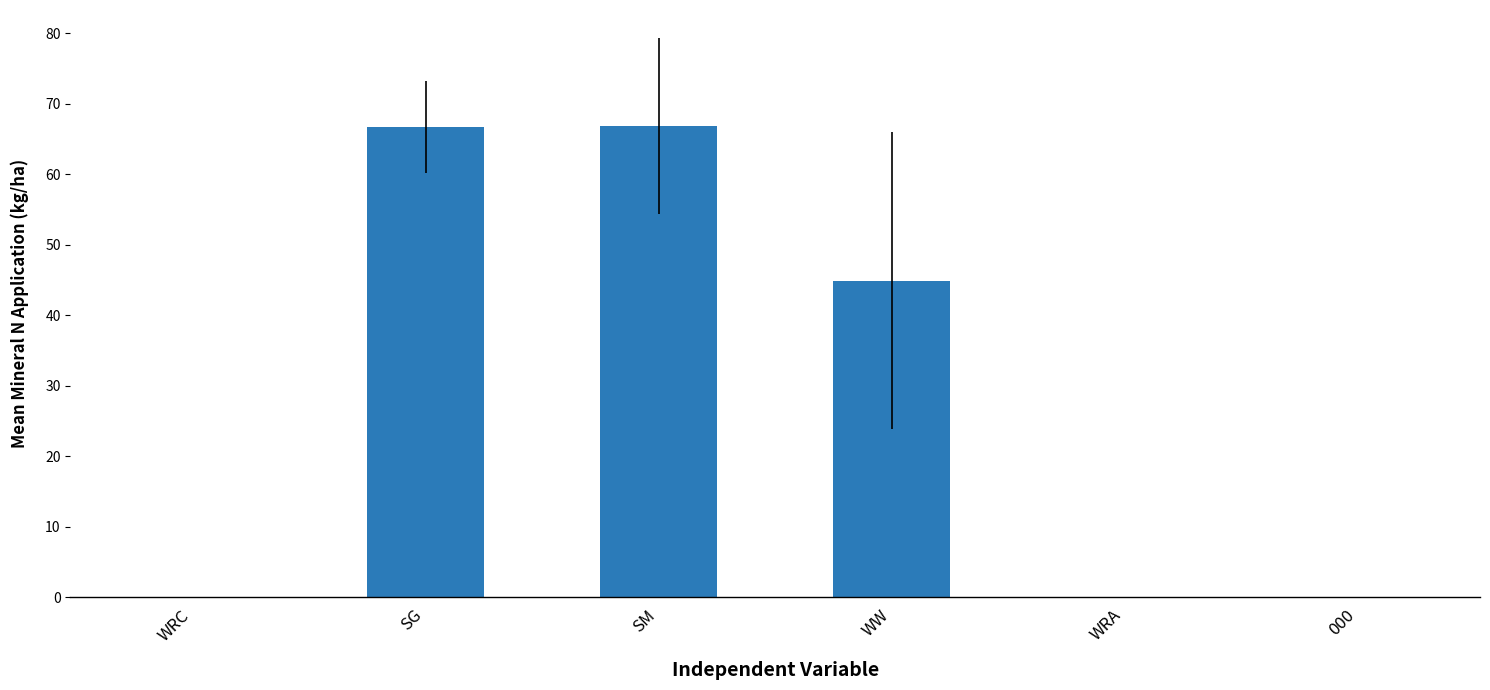

Where does the data first go above 44?

SG